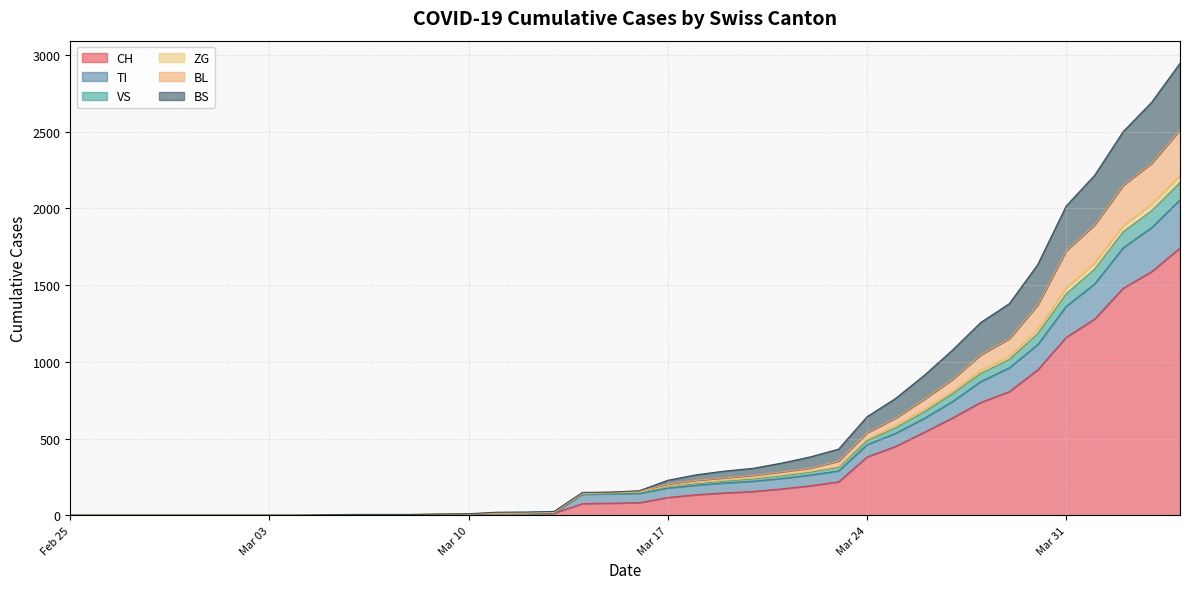

Does the chart display data point markers on the line(s)?

No